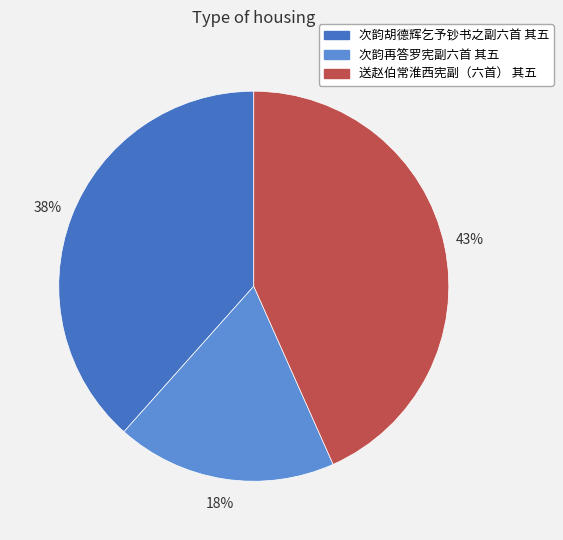

To the nearest percent, what is the difference between the 次韵胡德辉乞予钞书之副六首 其五 and 次韵再答罗宪副六首 其五 slice percentages?

20%